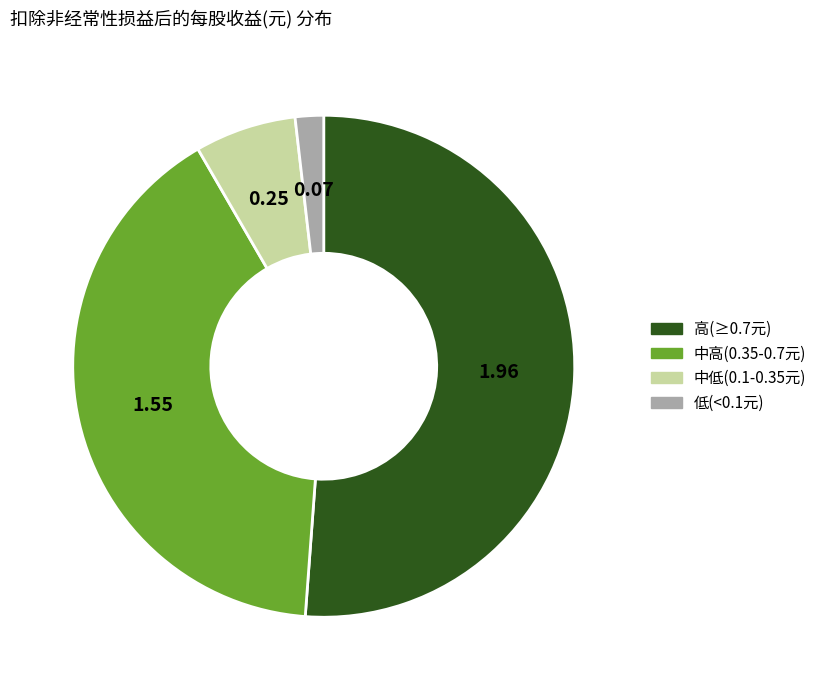

Is there any slice that represents more than half of the pie?

Yes